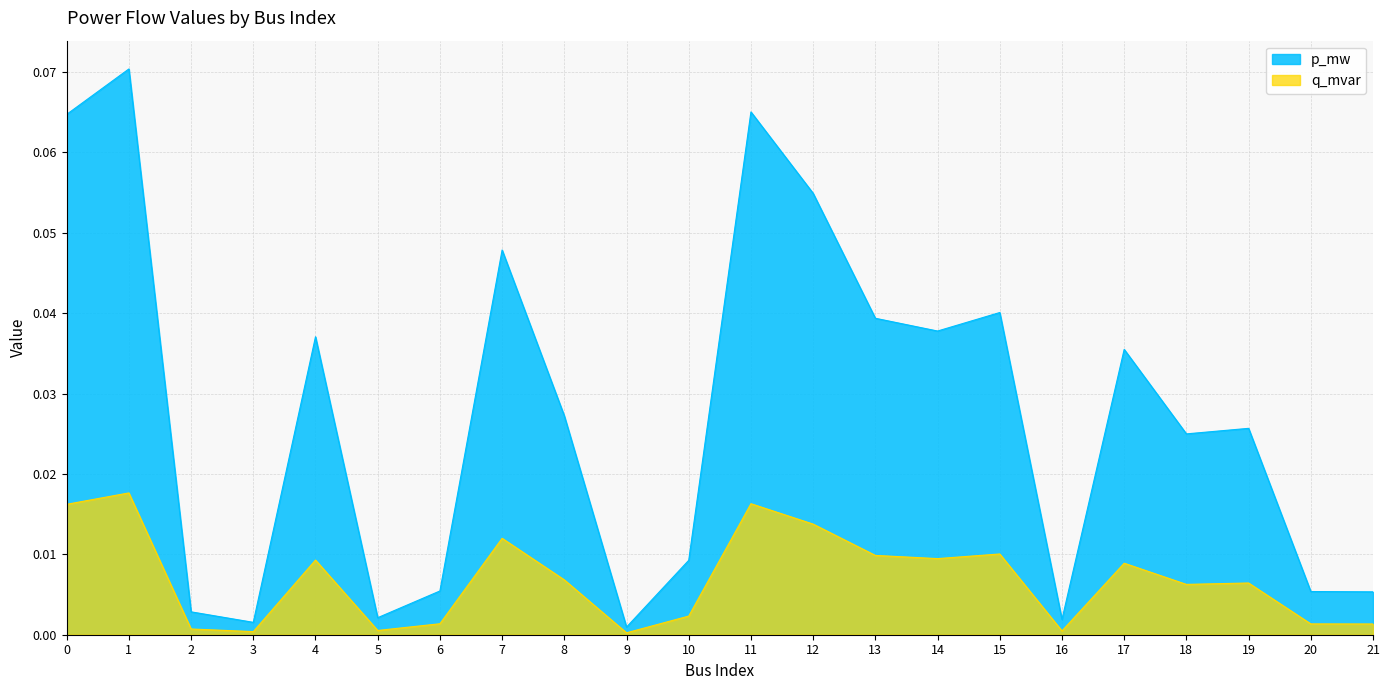

Rank the series at 14 from highest to lowest value.

p_mw, q_mvar